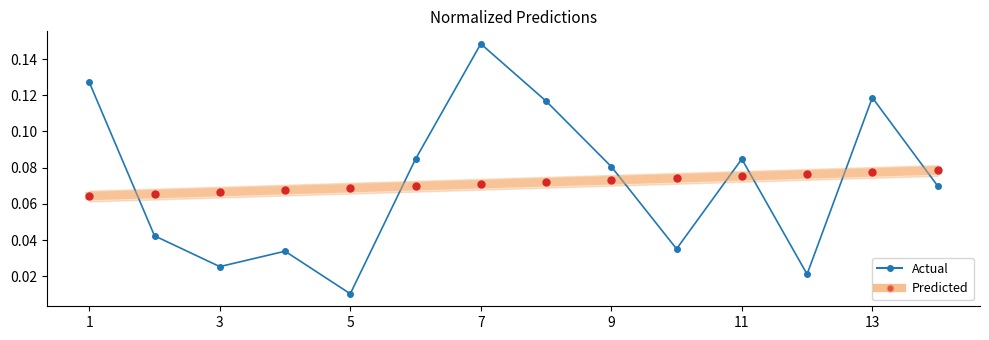

What is the approximate value of Trend Points at 11?

0.1